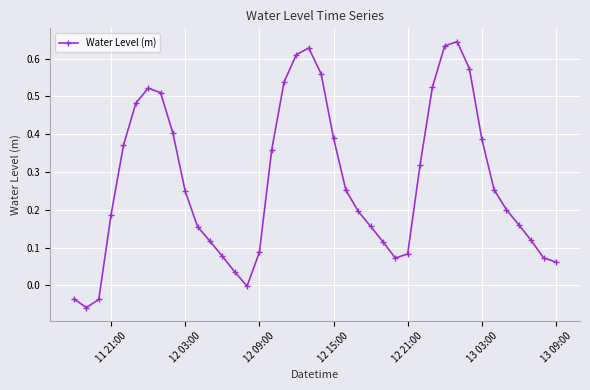

What is the sum of all values?

11.0